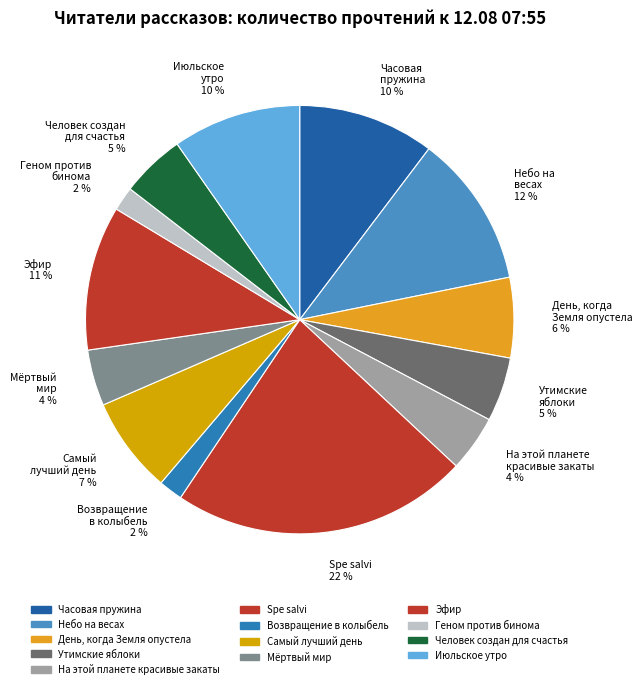

The День, когда Земля опустела 6 % slice represents 1% of the pie. True or false?

False